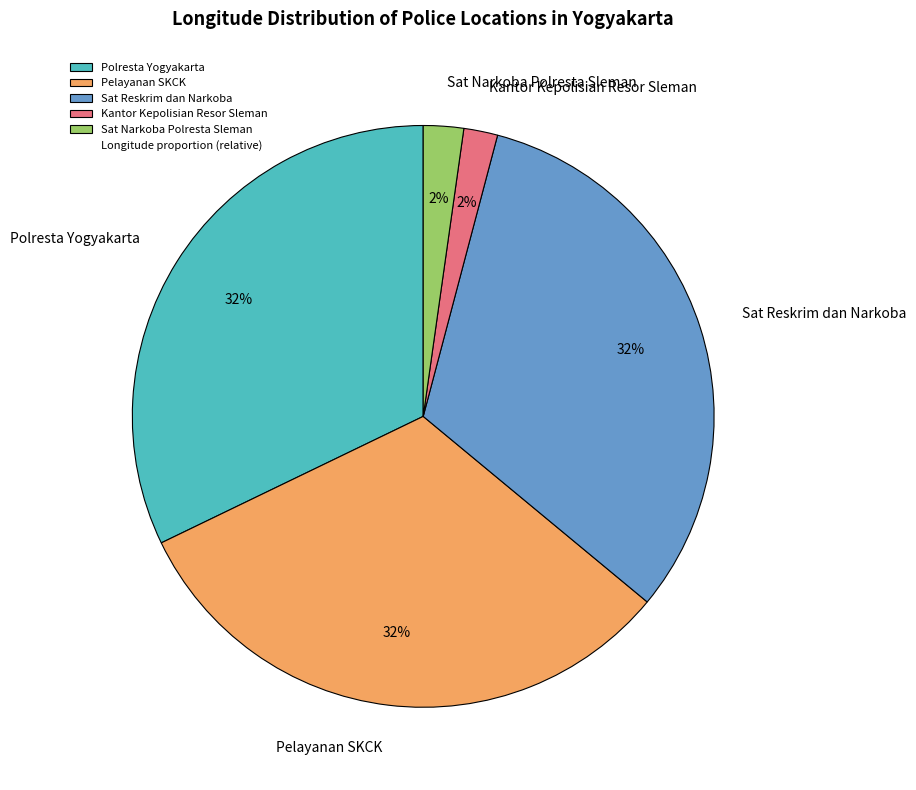

To the nearest percent, what is the combined percentage of Pelayanan SKCK and Kantor Kepolisian Resor Sleman?

34%